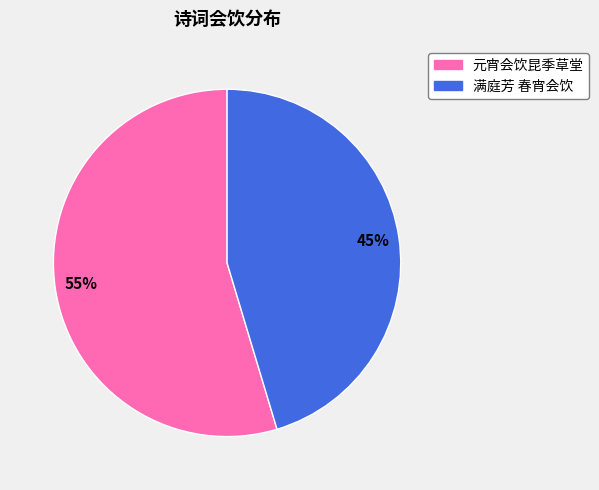

How many segments does this pie chart have?

2